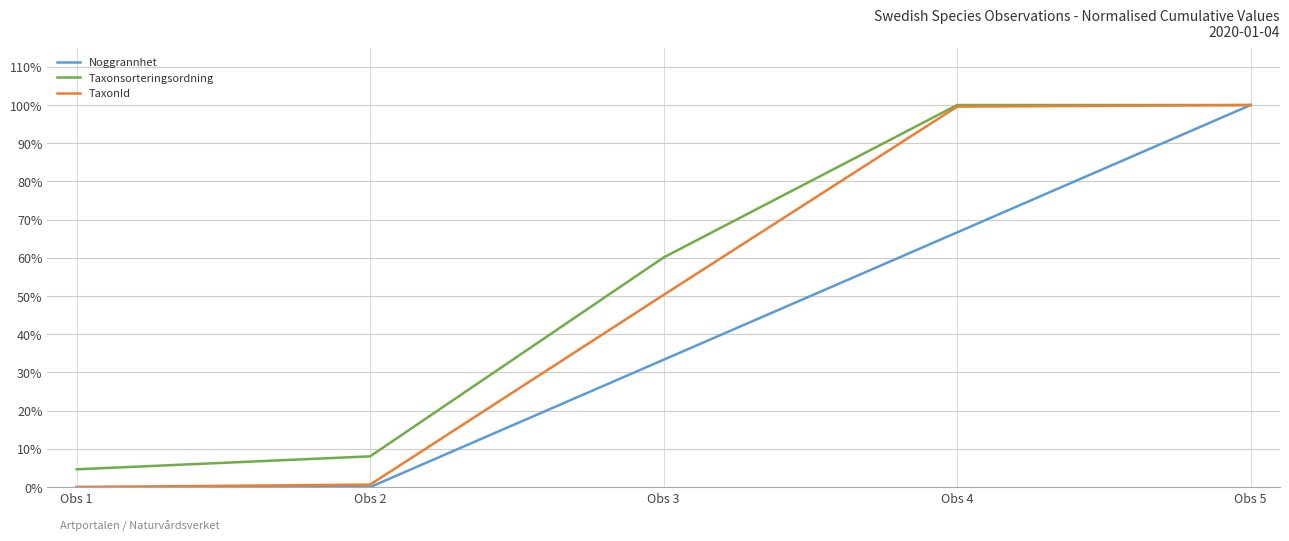

What is the highest value of the TaxonId series?

1.0